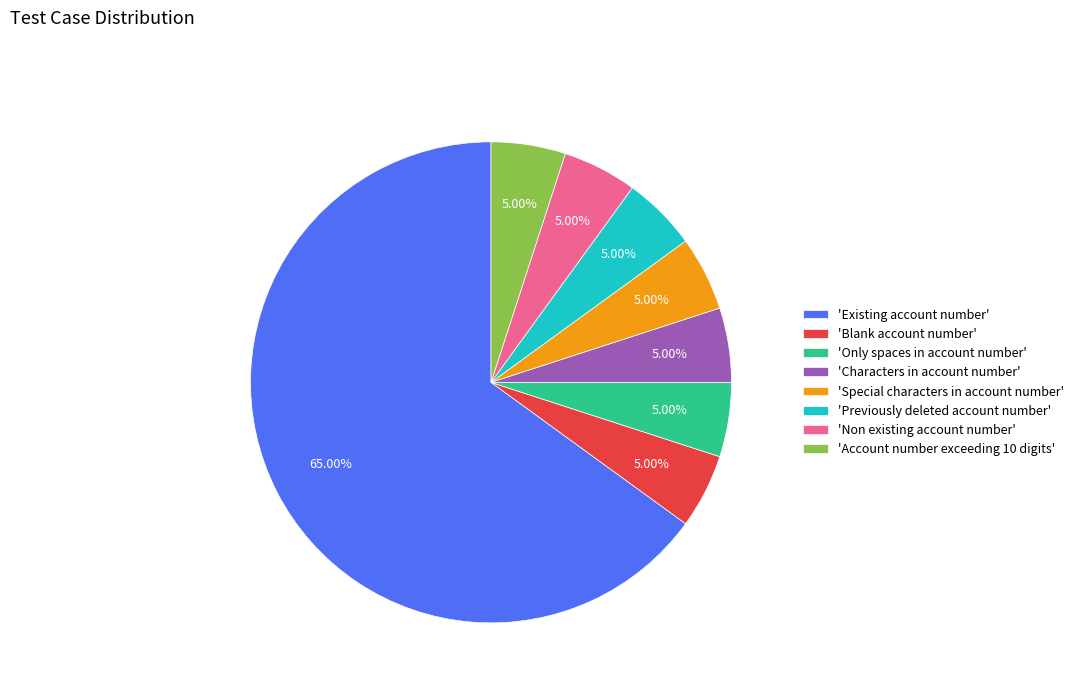

What is the ratio of the value at 'Existing account number' to the value at 'Special characters in account number'?

13.0